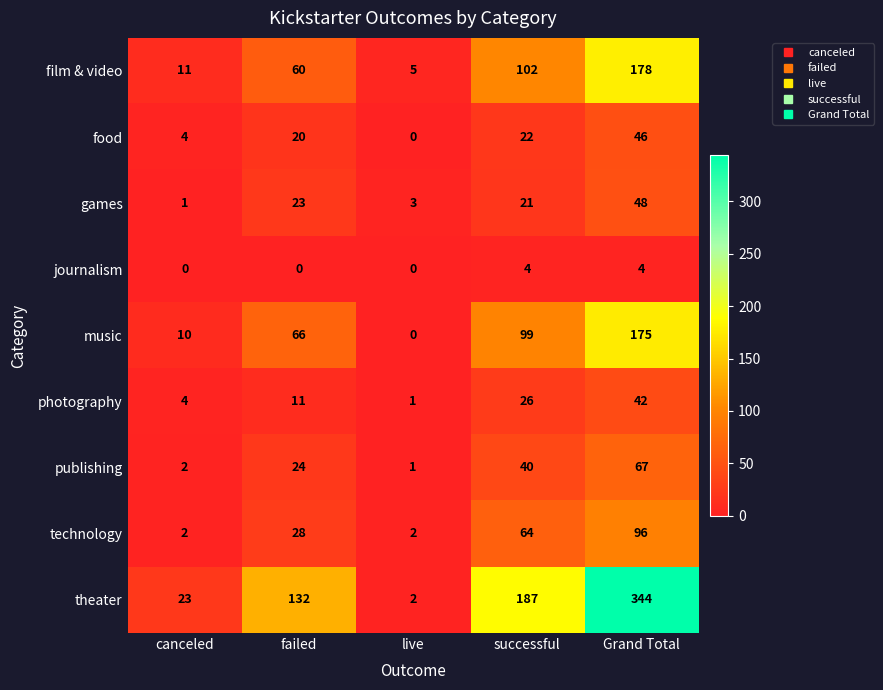

Count the number of categories in the chart.

5